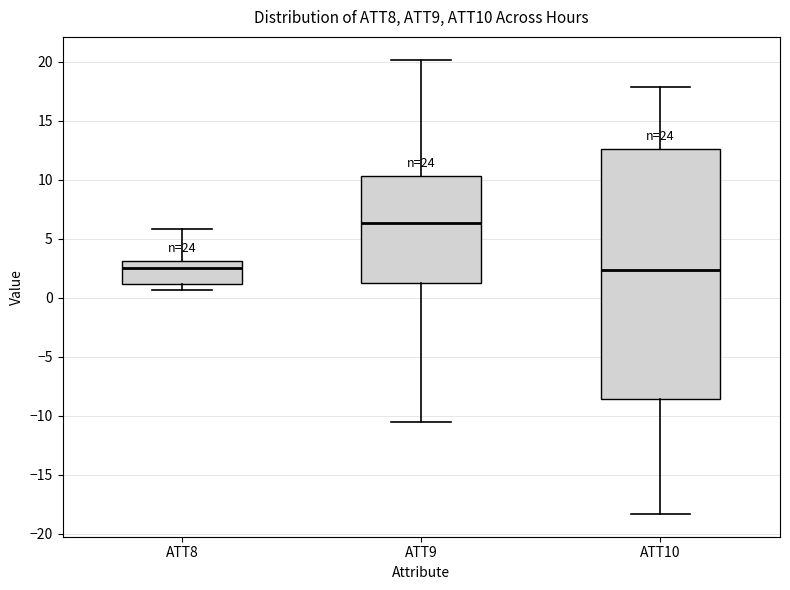

Reading left to right, read every box against the y-axis: the position of its median line, the range the box covers, and the ends of its whiskers. The values are not printed on the chart, so give them approximately, as read against the axis.

ATT8: median 2.5, box 1.0 to 3.0, whiskers 0.5 to 6.0
ATT9: median 6.5, box 1.0 to 10.5, whiskers -10.5 to 20.0
ATT10: median 2.5, box -8.5 to 12.5, whiskers -18.5 to 18.0